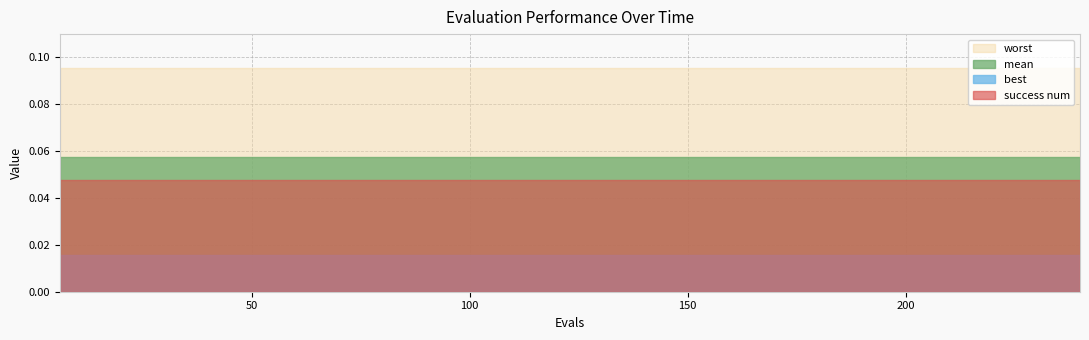

True or false: worst has a value of 0.0 at 216.

False